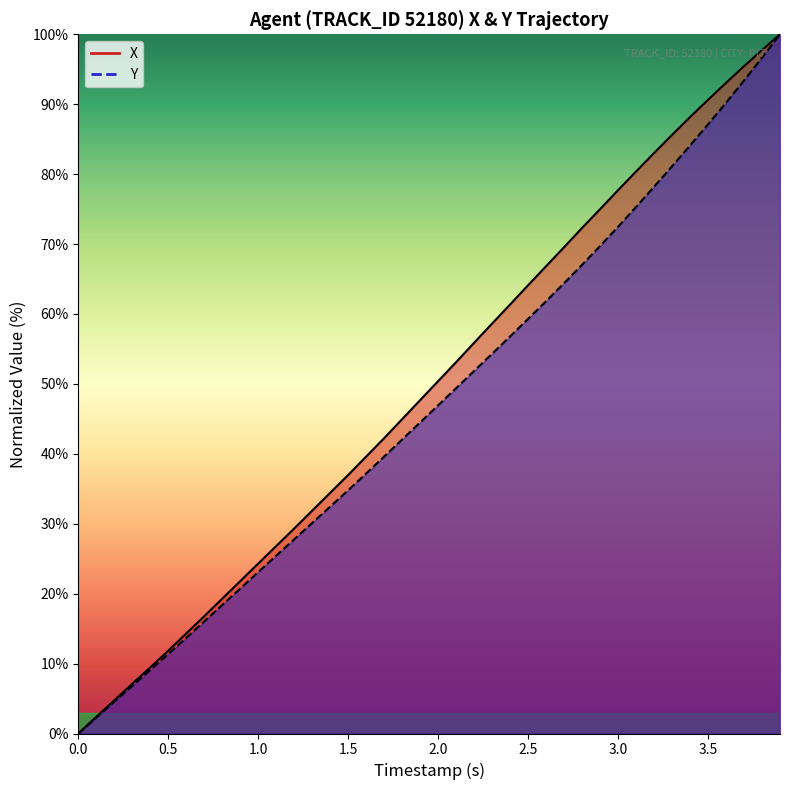

Reading right to left, transcribe all the data shown in this chart.

X: 100.0	97.7	95.4	93.1	90.6	88.2	85.6	83.0	80.4	77.7	75.0	72.3	69.6	66.8	64.1	61.4	58.6	55.9	53.1	50.4	47.7	45.0	42.2	39.6	37.0	34.4	31.9	29.3	26.8	24.3	21.8	19.3	16.8	14.3	11.8	9.5	7.1	4.7	2.4	0.0
Y: 100.0	96.6	93.4	90.2	87.1	84.1	81.1	78.2	75.3	72.5	69.7	67.0	64.4	61.8	59.3	56.8	54.3	51.9	49.4	46.9	44.5	42.1	39.6	37.2	34.8	32.4	30.1	27.8	25.4	23.1	20.7	18.4	16.0	13.7	11.4	9.1	6.8	4.5	2.3	0.0